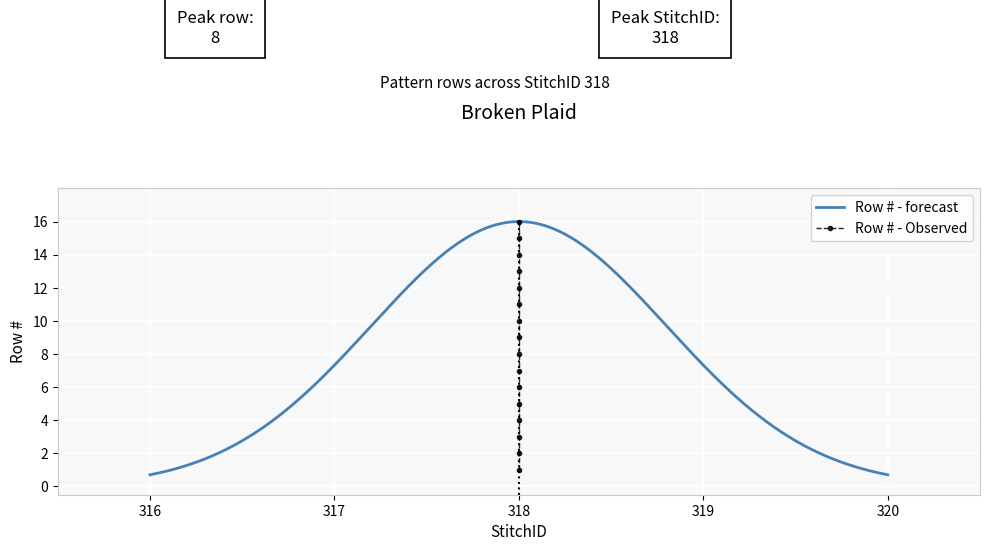

What is the minimum value for Row # - forecast?

0.7